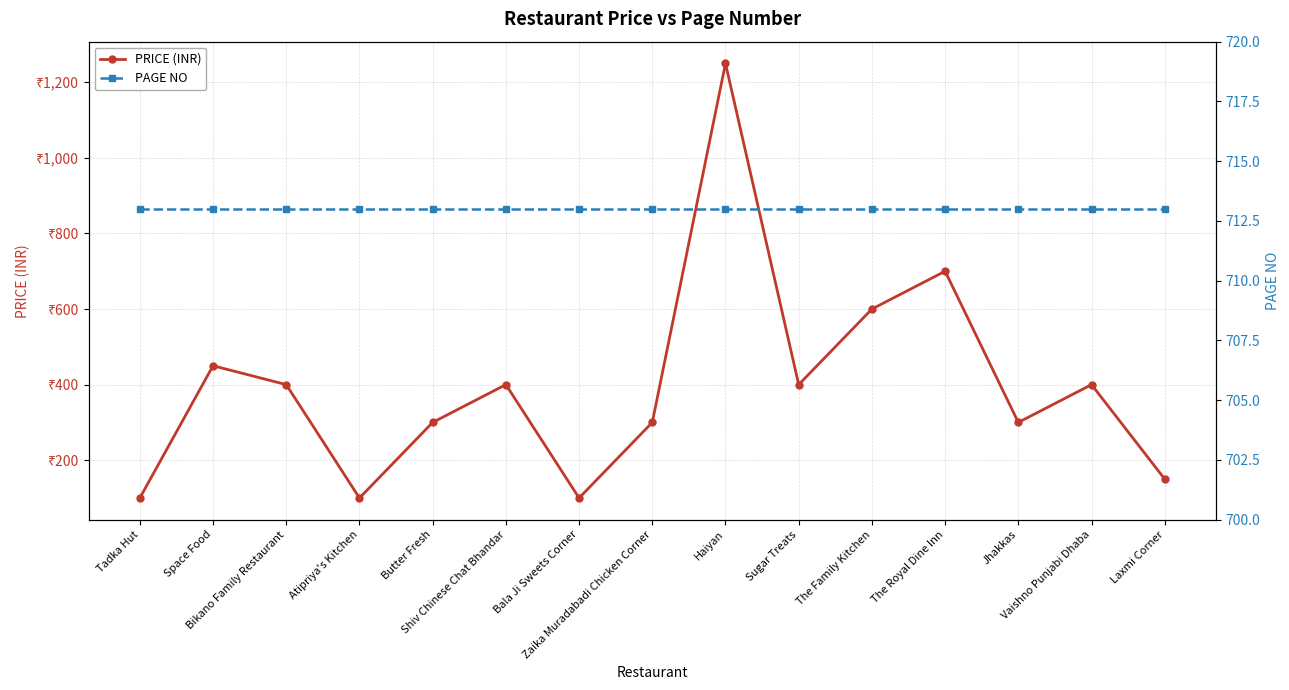

In PRICE (INR), how many points are higher than both neighbors (excluding endpoints)?

5